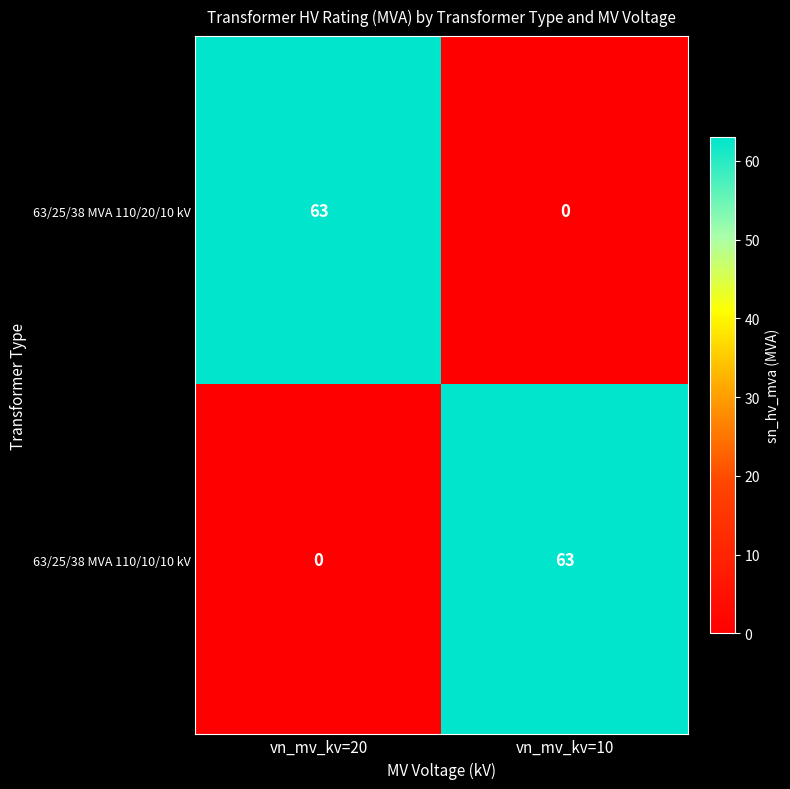

Reading left to right, what are all the values shown in this chart?

63/25/38 MVA 110/20/10 kV: 63	0
63/25/38 MVA 110/10/10 kV: 0	63